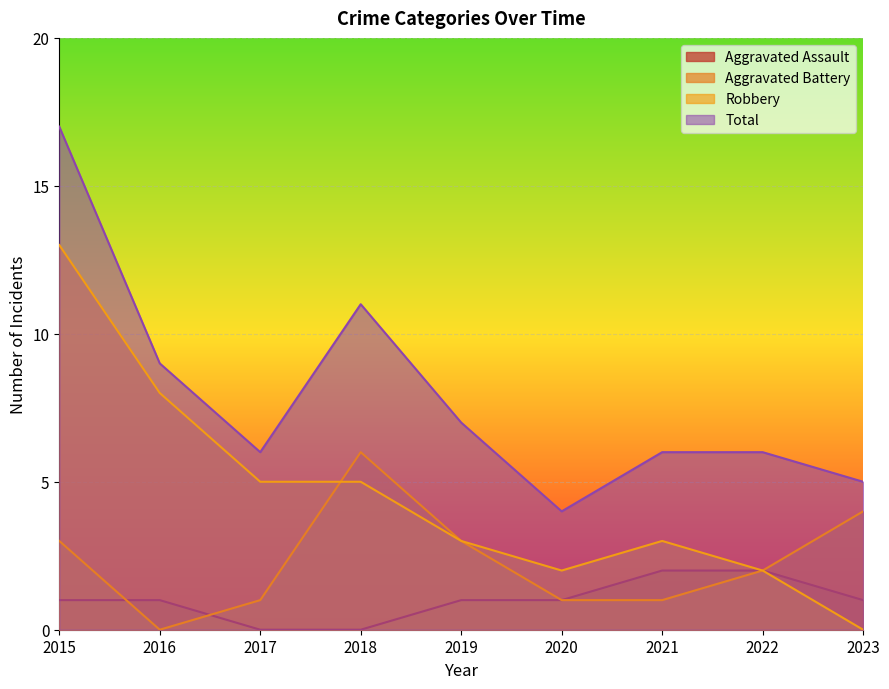

How many lines are shown in the chart?

4